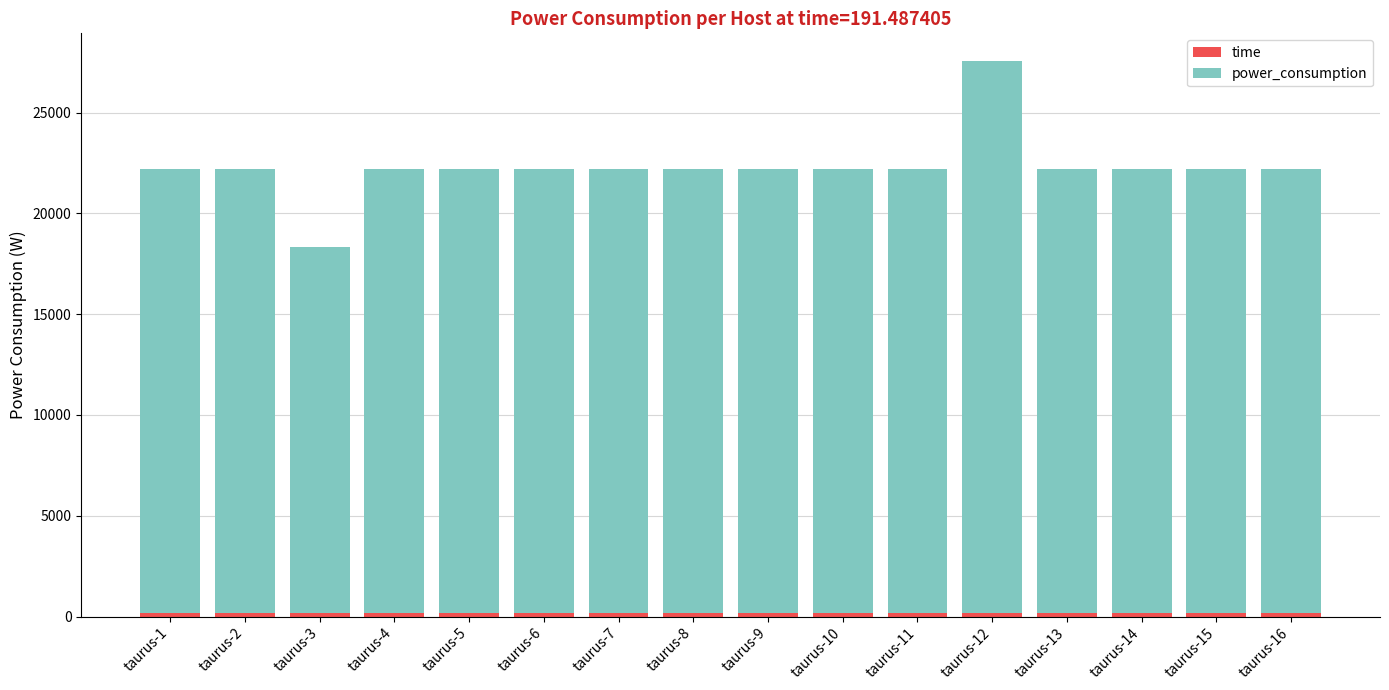

At which category is the sum across all series the highest?

taurus-12